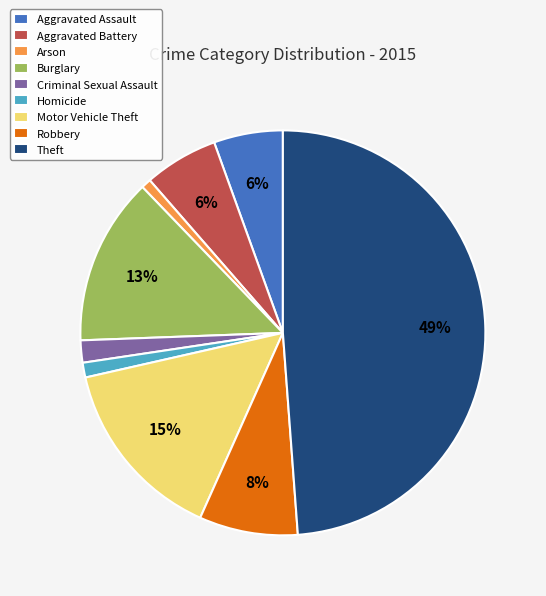

Between Motor Vehicle Theft and Aggravated Battery, which is larger?

Motor Vehicle Theft